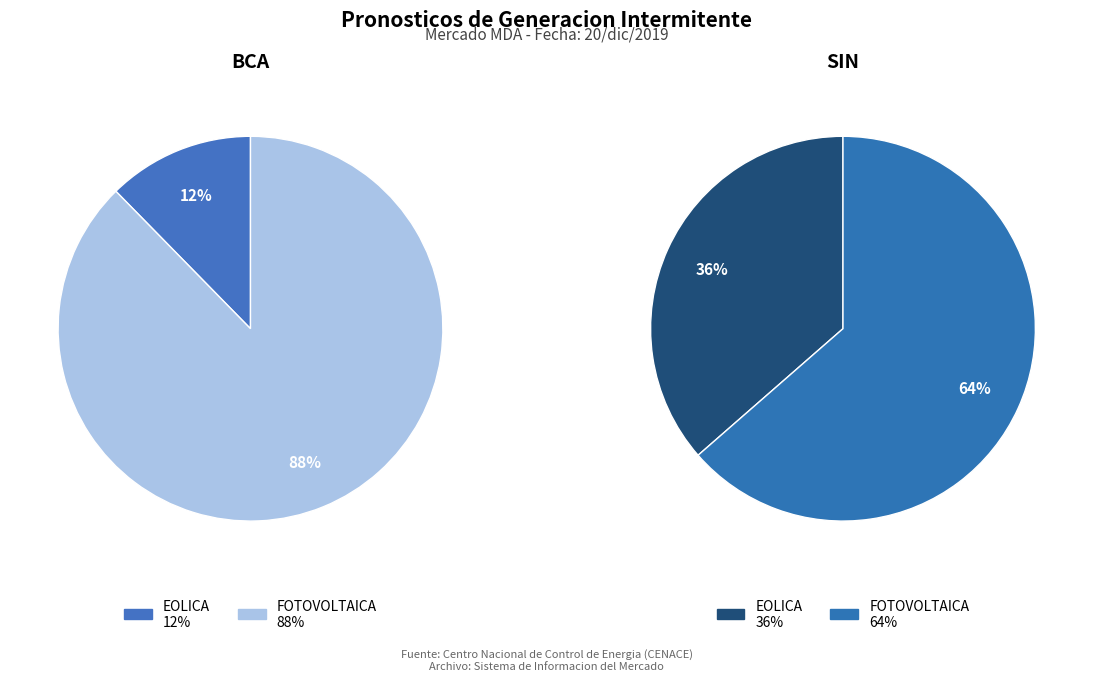

Is it true that BCA is 100% of the pie?

True